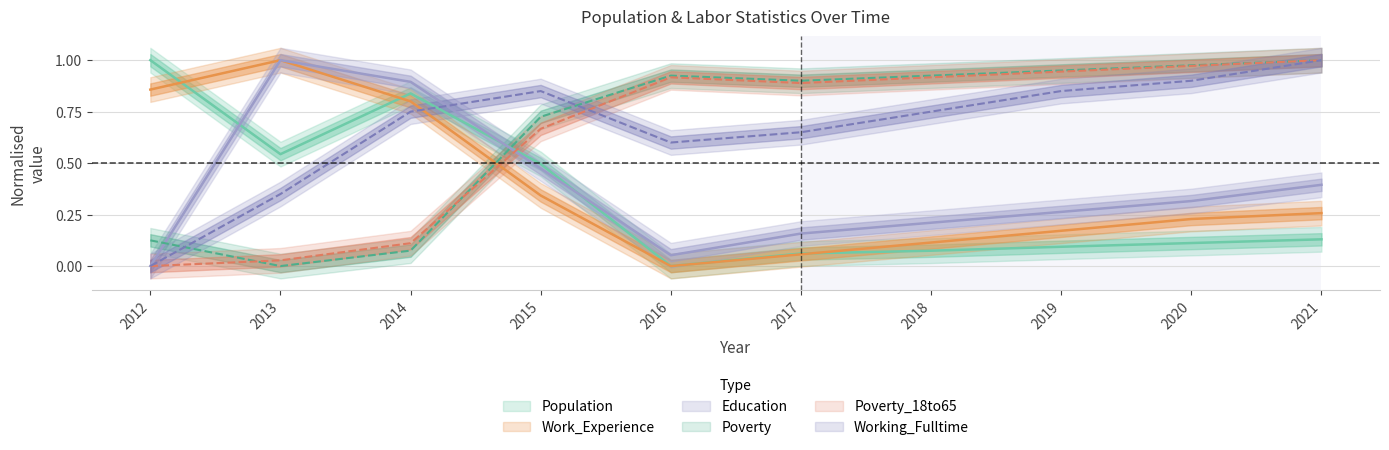

What is the average value of the Population series?

0.3